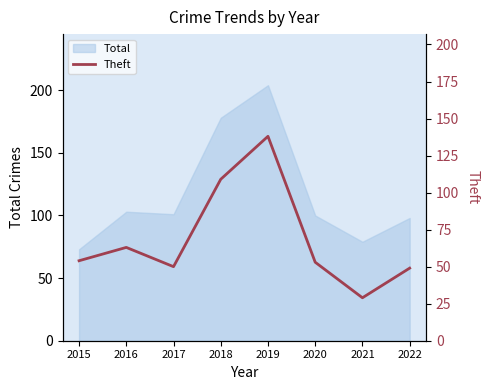

At which label does Total reach its minimum?

2015